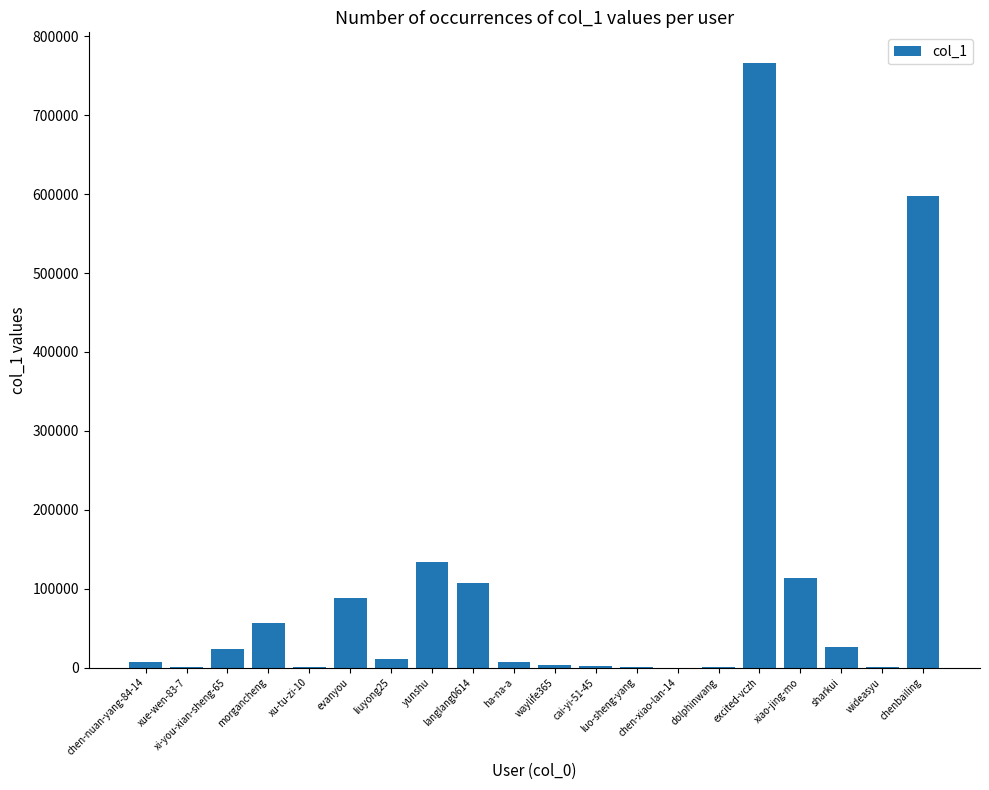

At which label is the value closest to 383405?

chenbailing